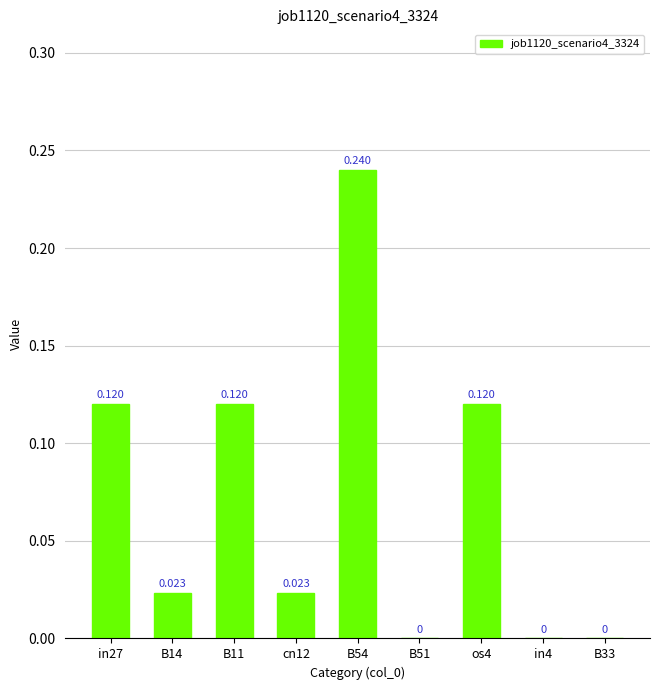

What is the sum of the values at cn12 and B54?

0.3